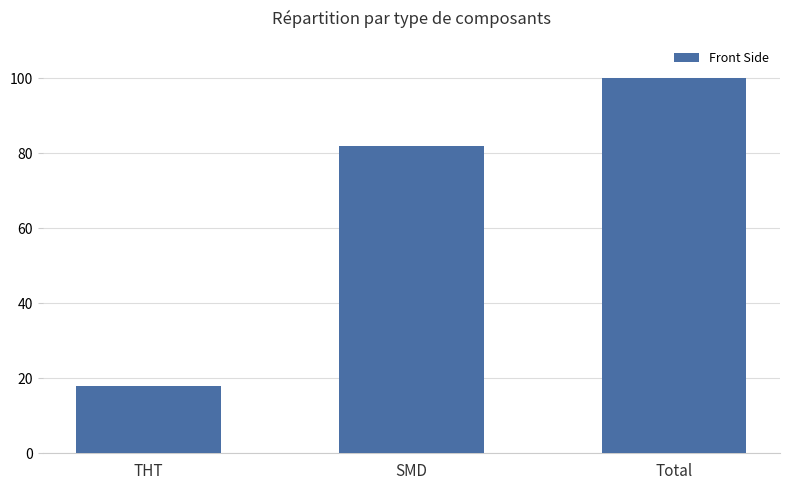

Approximately how many times larger is the value at THT compared to SMD?

0.2